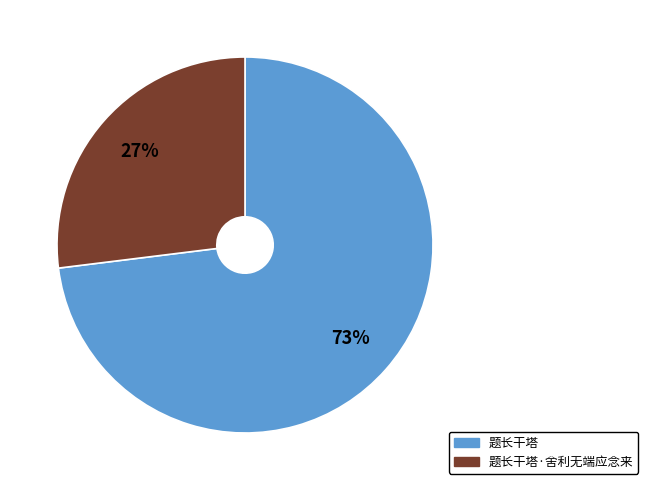

How many segments does this pie chart have?

2